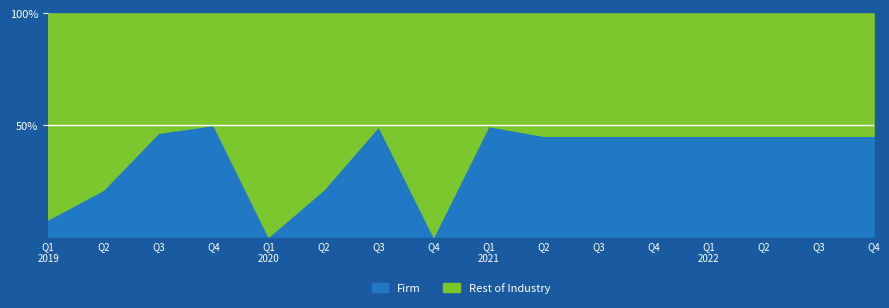

At which category does Rest of Industry reach its first local peak?

1